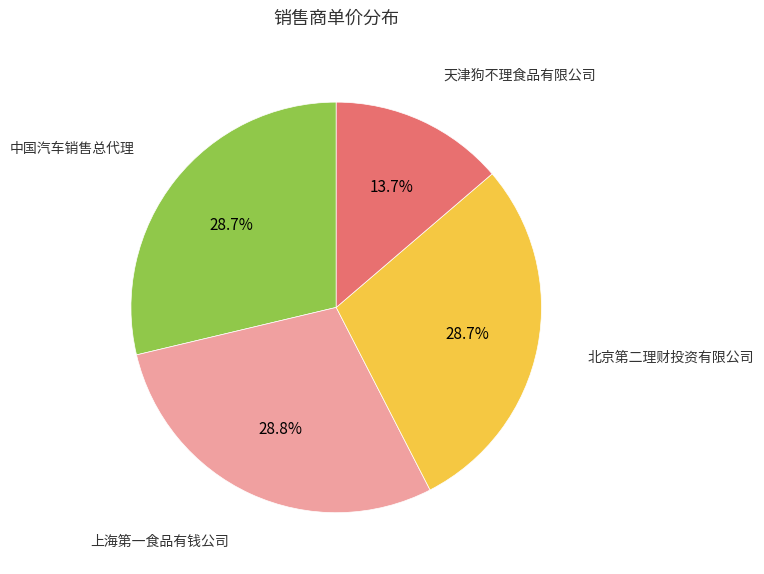

Does any single category account for the majority?

No